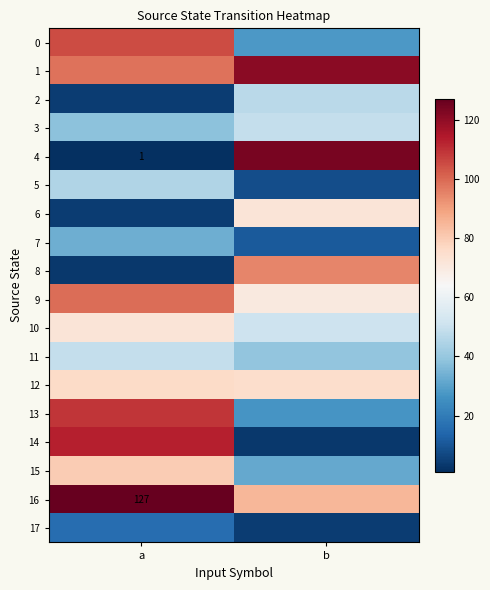

The 4 series shows 0 at a. True or false?

False